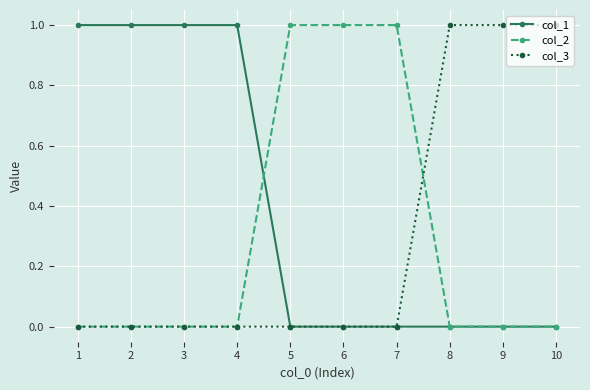

After their last crossing, which series has the higher values: col_2 or col_3?

col_3